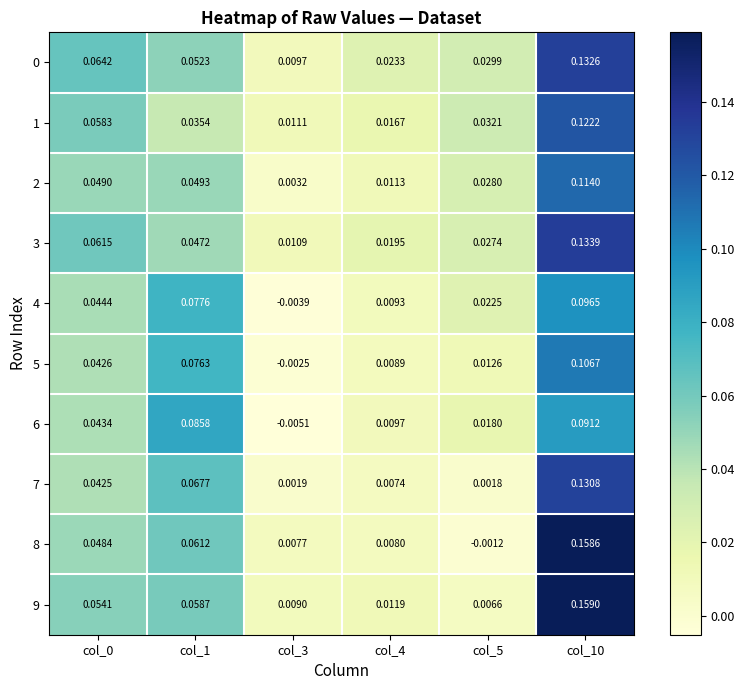

Is the value of 4 at col_1 greater than the value of 8 at col_3?

Yes